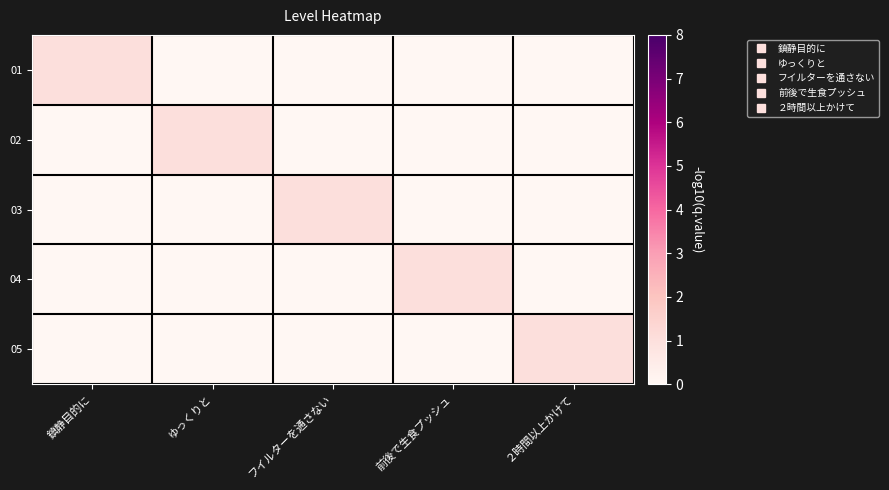

Reading right to left, transcribe all the data shown in this chart.

01: ２時間以上かけて=0	前後で生食プッシュ=0	フイルターを通さない=0	ゆっくりと=0	鎮静目的に=1
02: ２時間以上かけて=0	前後で生食プッシュ=0	フイルターを通さない=0	ゆっくりと=1	鎮静目的に=0
03: ２時間以上かけて=0	前後で生食プッシュ=0	フイルターを通さない=1	ゆっくりと=0	鎮静目的に=0
04: ２時間以上かけて=0	前後で生食プッシュ=1	フイルターを通さない=0	ゆっくりと=0	鎮静目的に=0
05: ２時間以上かけて=1	前後で生食プッシュ=0	フイルターを通さない=0	ゆっくりと=0	鎮静目的に=0